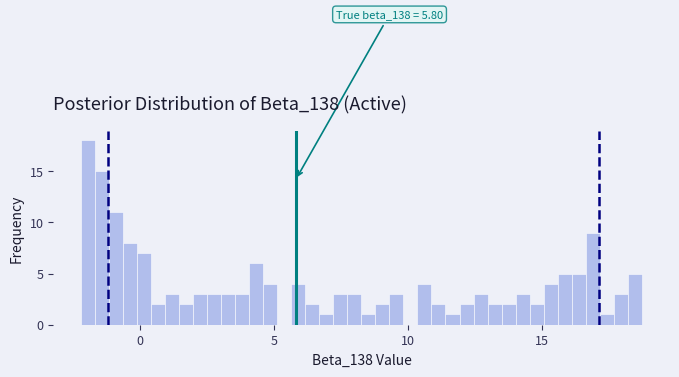

Around what value on the x-axis is the tallest bar? Give the approximate position of its centre, as read against the axis.

-2.0